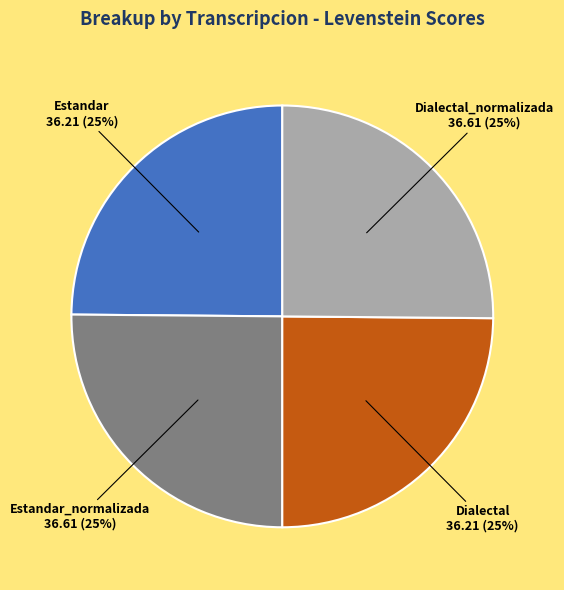

Does any single category account for the majority?

No